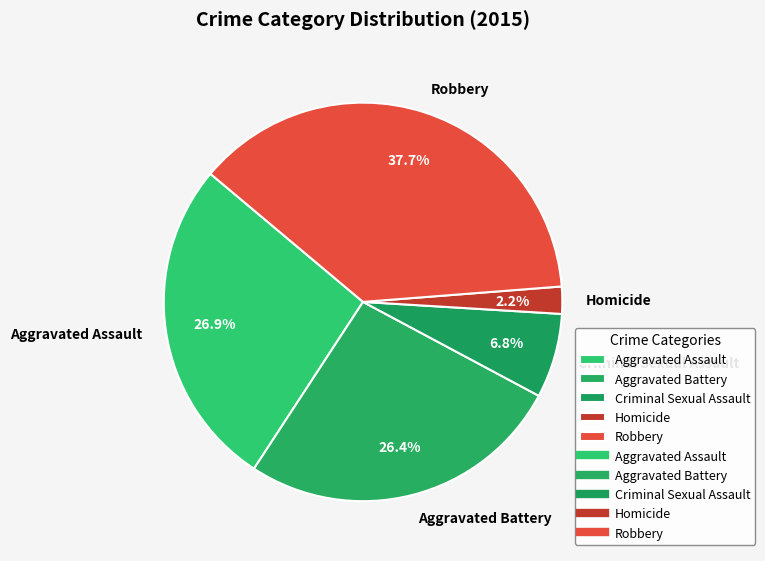

Does any single category account for the majority?

No